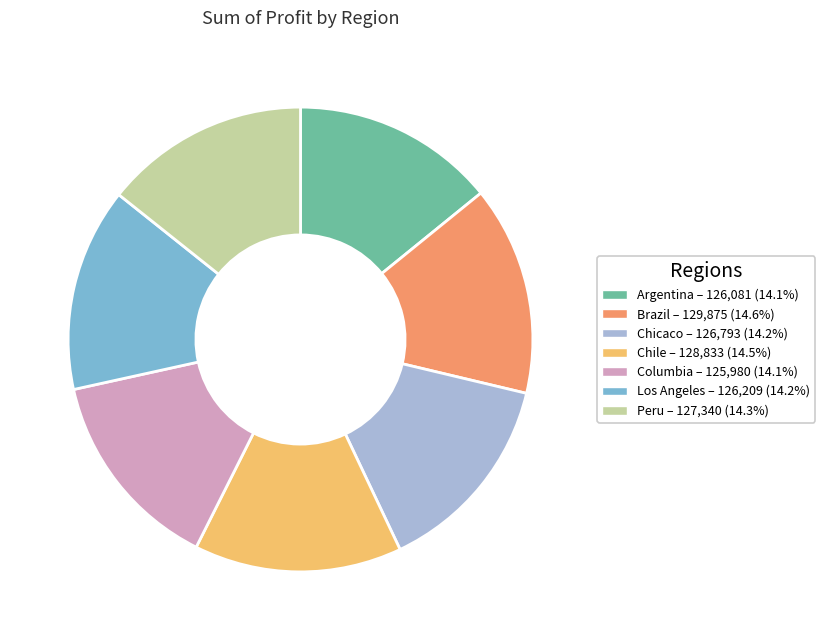

True or false: Peru accounts for 6% of the total.

False